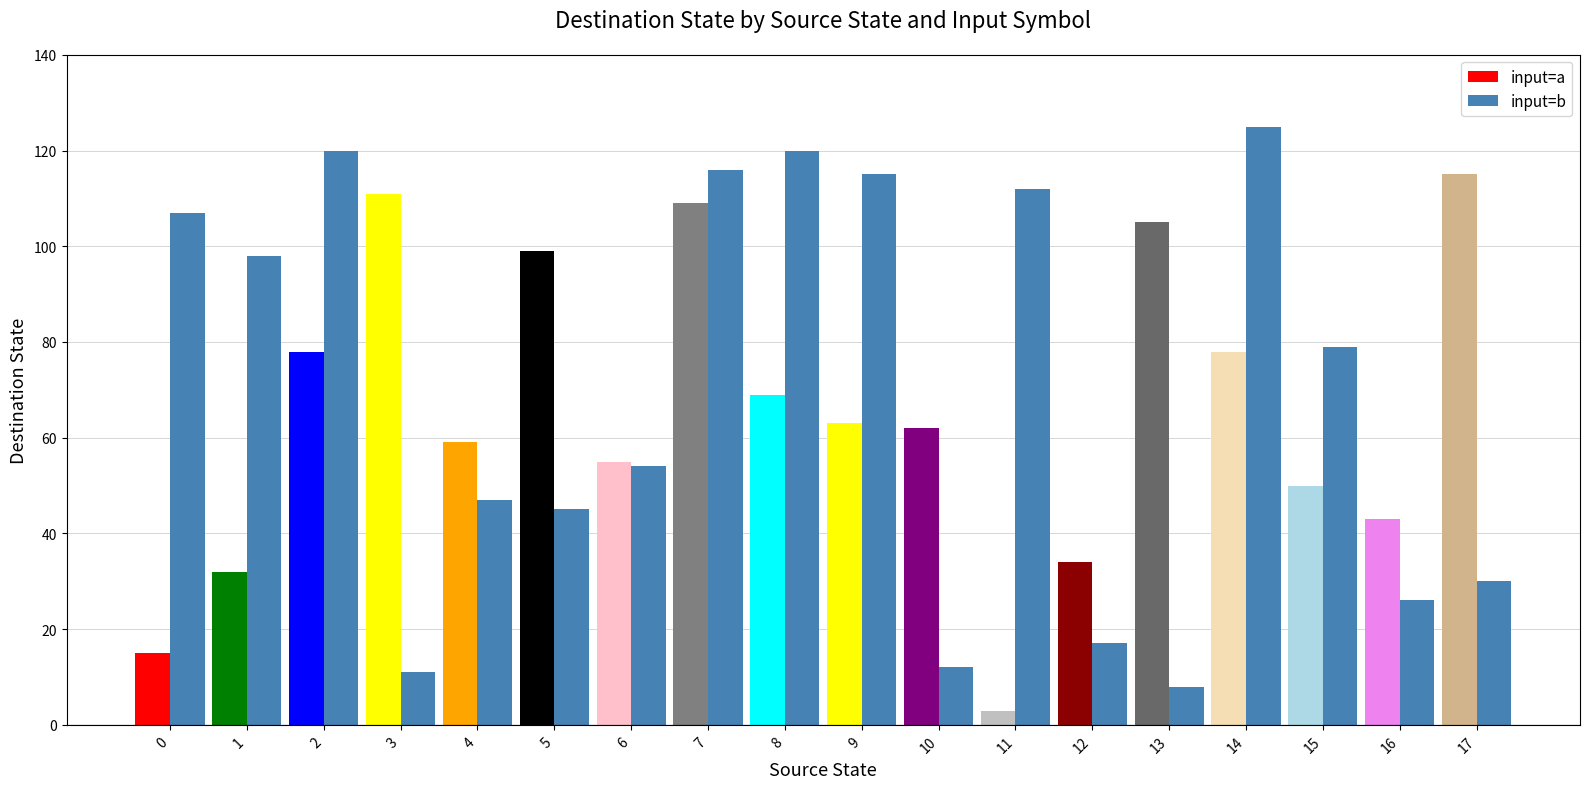

What is the total value across all series at 8?

189